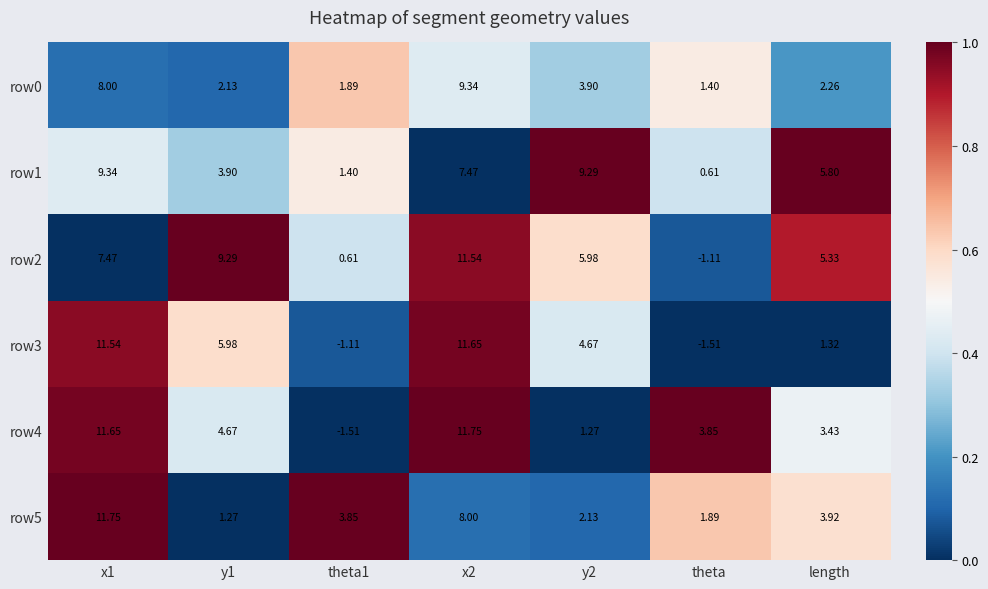

Is the value of row3 at length greater than the value of row2 at x2?

No